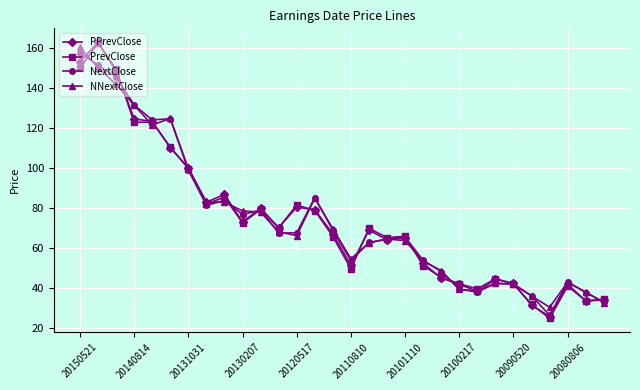

What is the smallest value displayed?

24.9